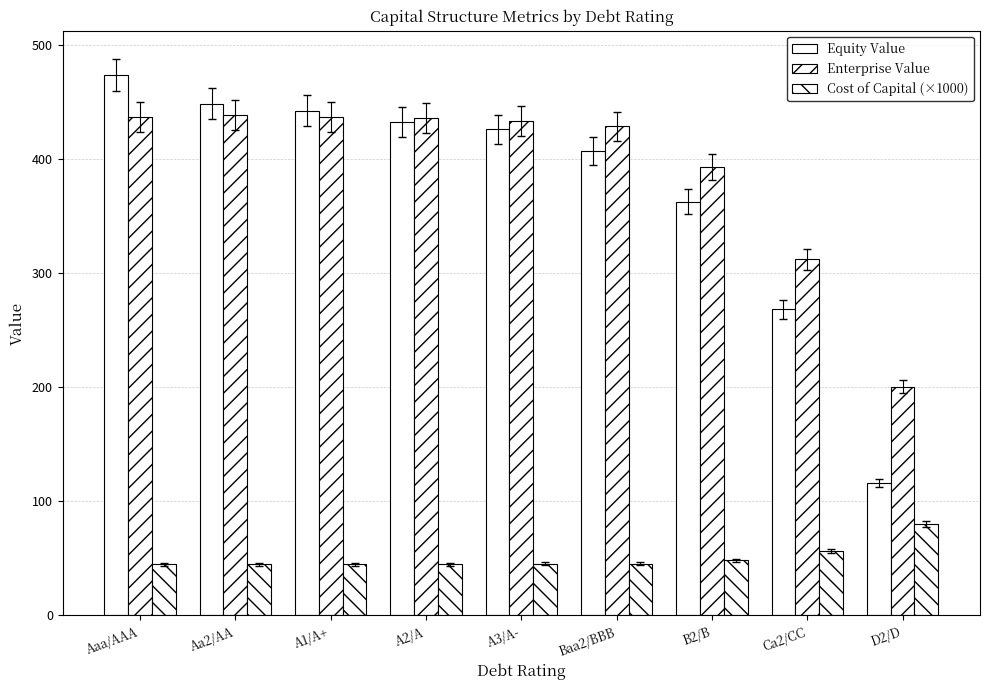

How many bars are there in total?

27